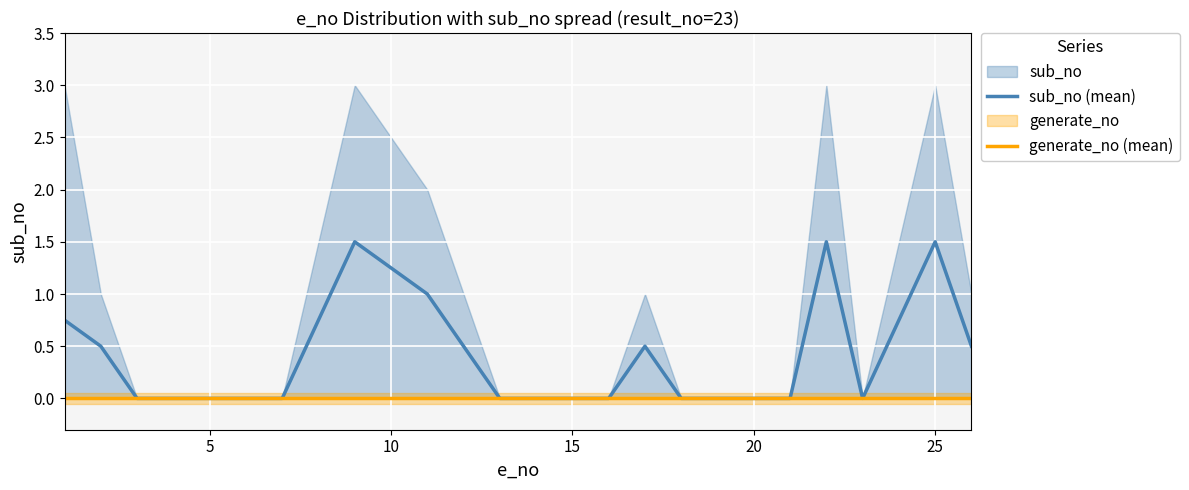

What is the highest value of the sub_no (mean) series?

1.5